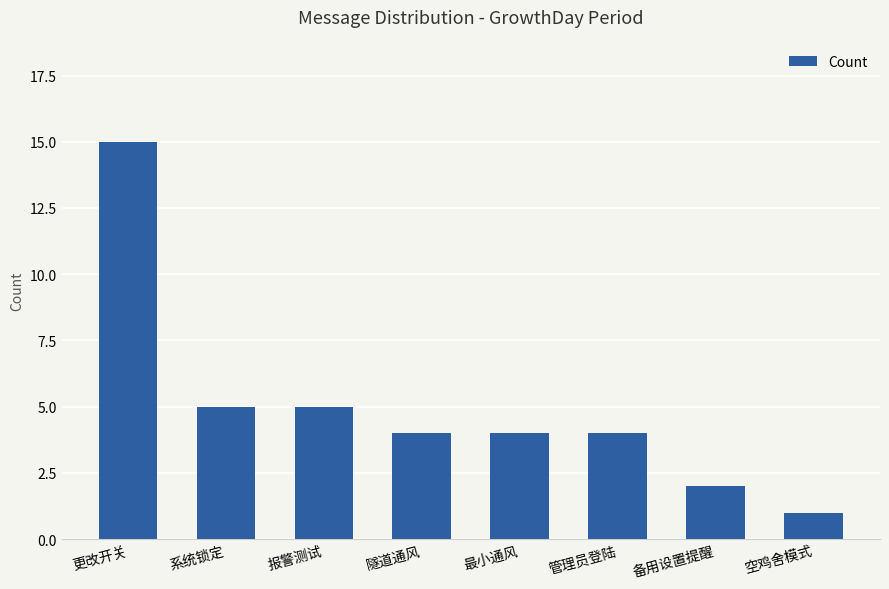

What is the sum of all values?

40